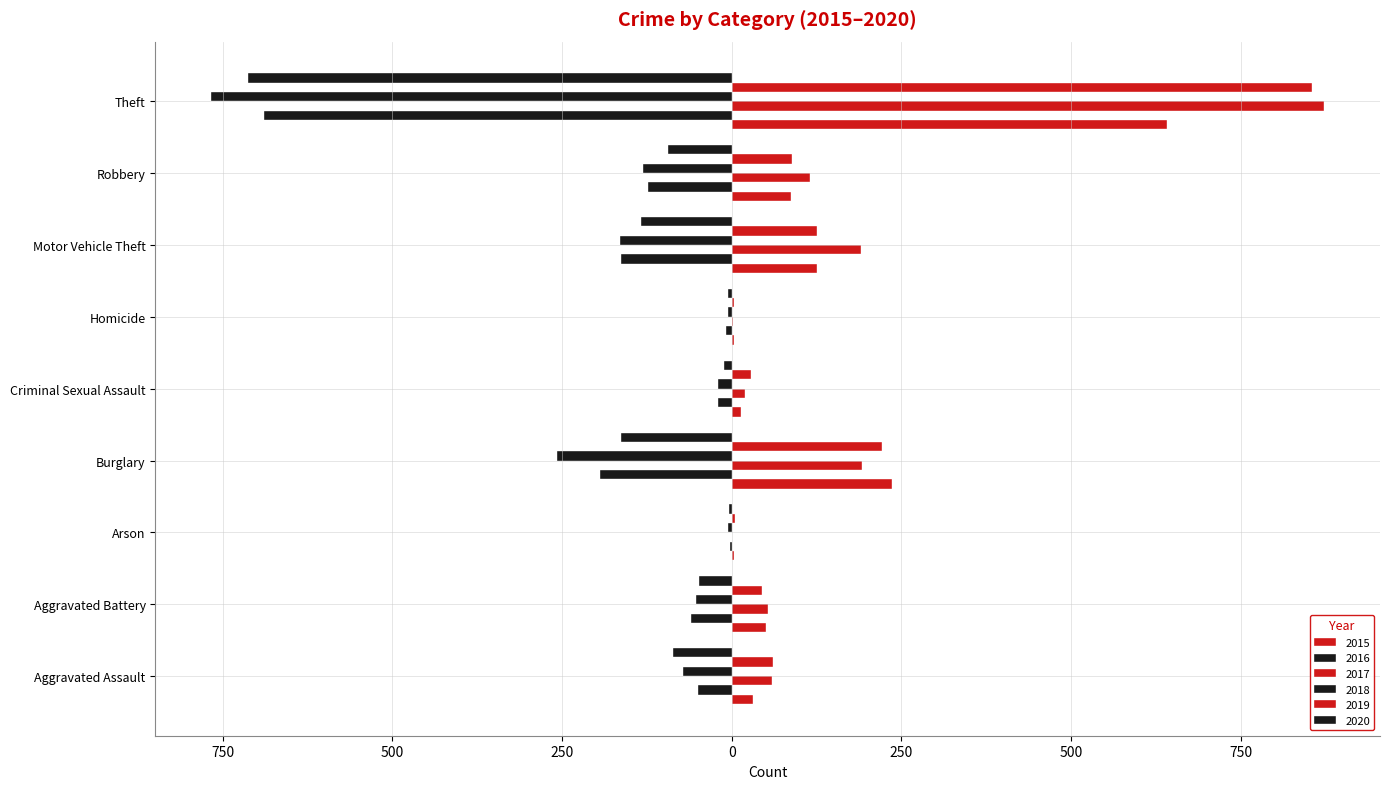

How many bars are there in each group?

6